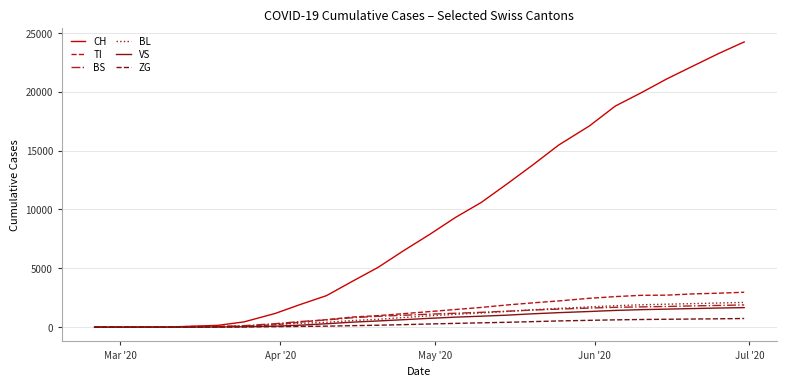

What is the maximum value for BS?

1887